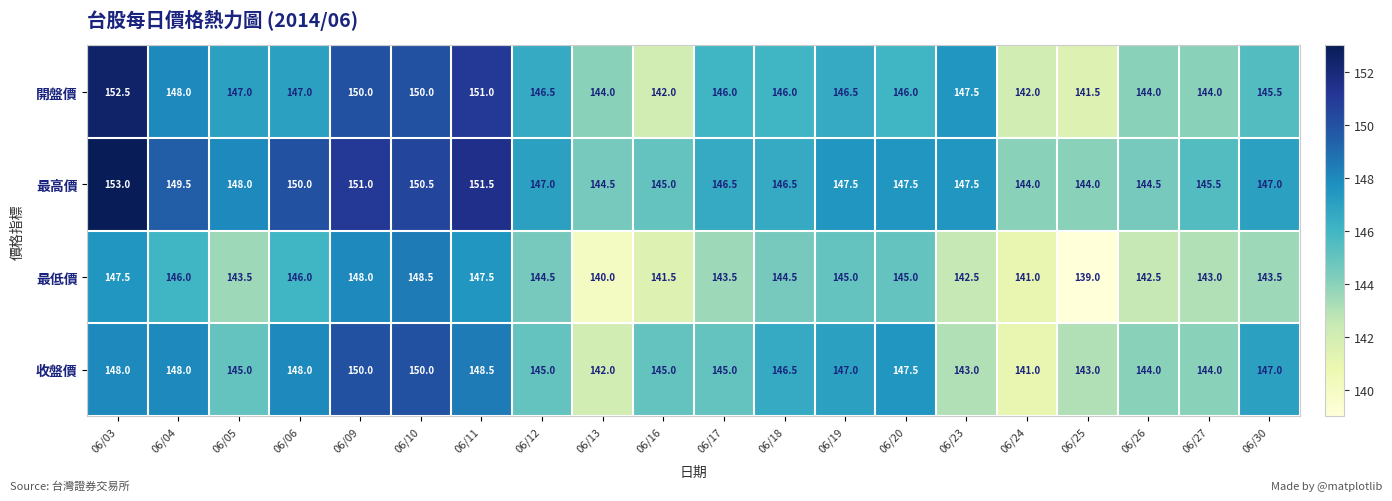

What is the sum of all 開盤價 values?

2927.0